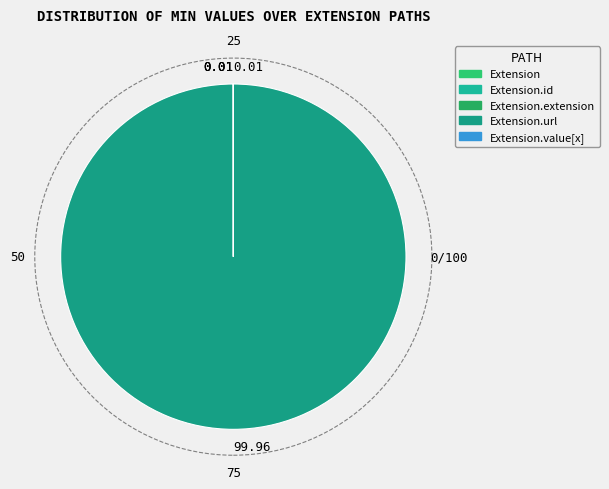

Rank the categories by value from highest to lowest.

Extension.url, Extension, Extension.id, Extension.extension, Extension.value[x]